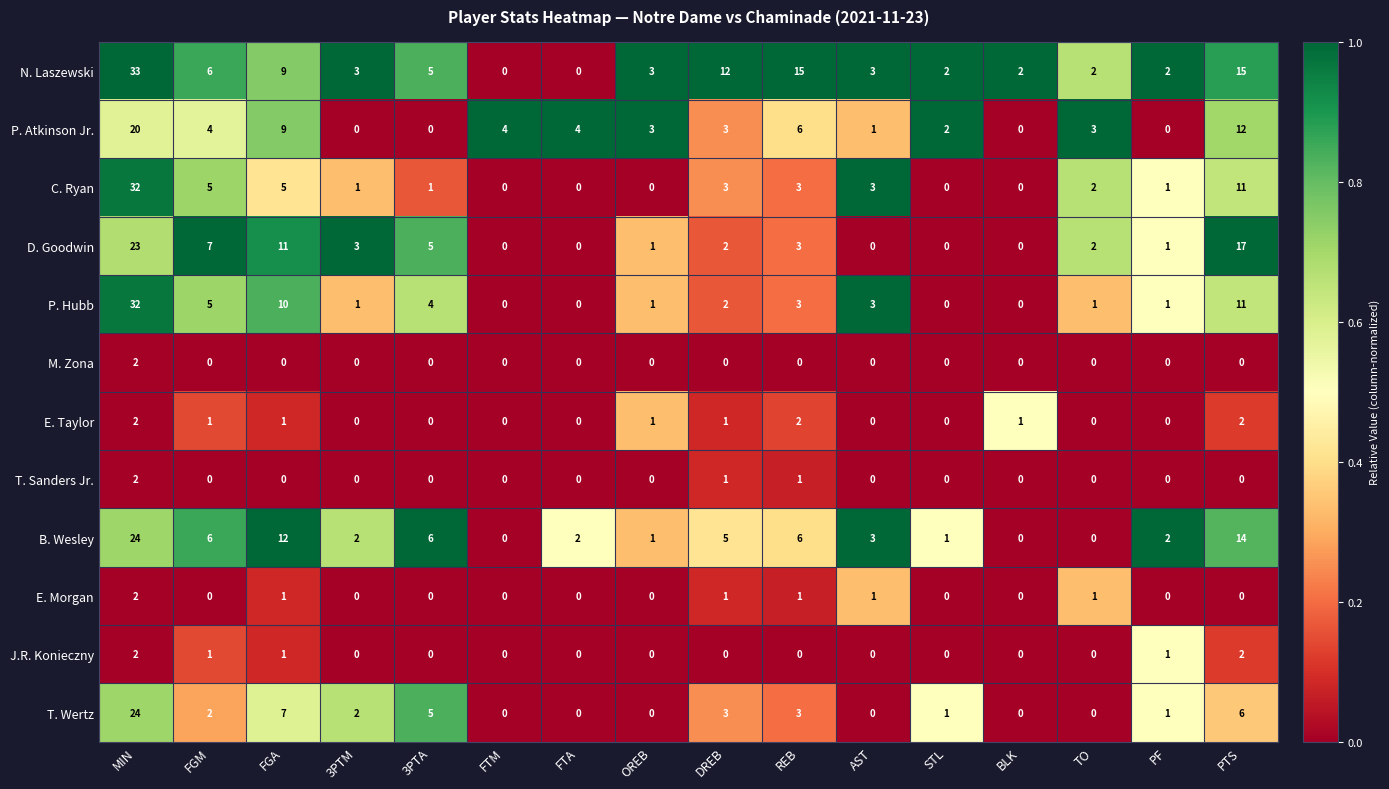

What is the average value of the P. Hubb series?

5